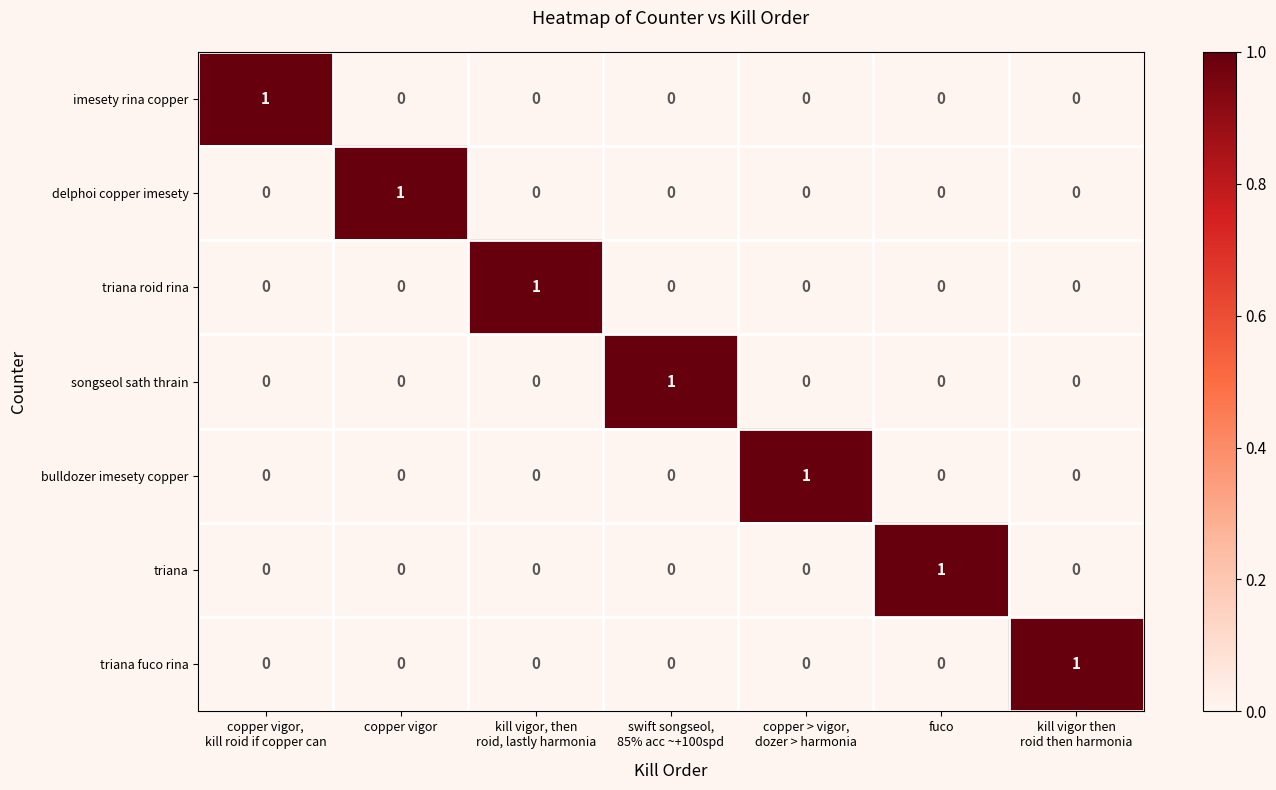

How many imesety rina copper values are between 0 and 1?

7